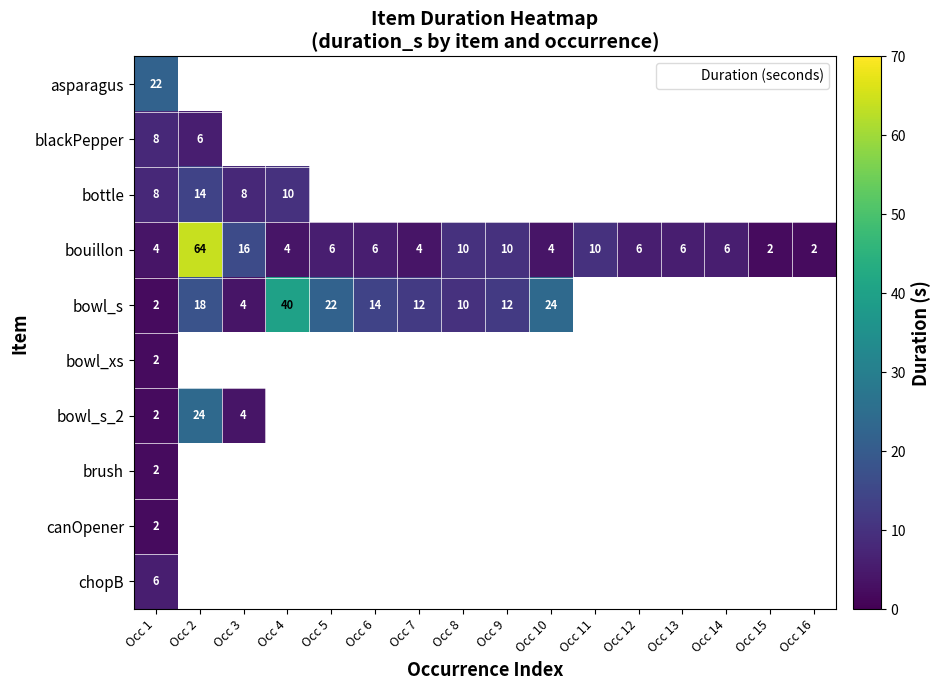

Count the number of data series in this chart.

10